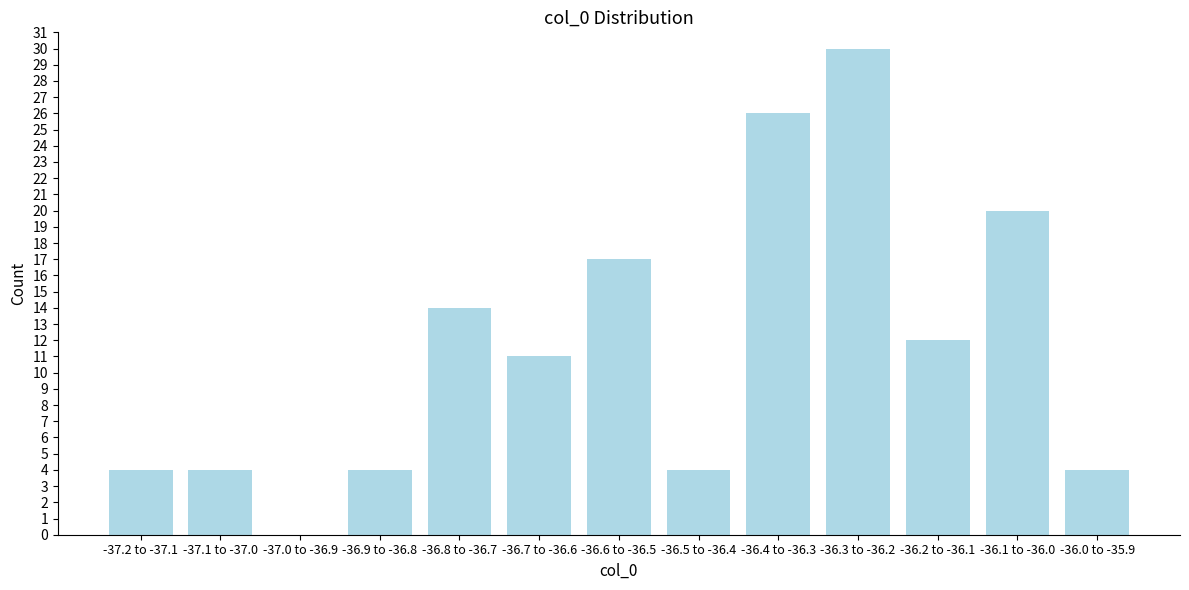

Reading right to left, list all the values displayed in this chart.

-36.0 to -35.9=4	-36.1 to -36.0=20	-36.2 to -36.1=12	-36.3 to -36.2=30	-36.4 to -36.3=26	-36.5 to -36.4=4	-36.6 to -36.5=17	-36.7 to -36.6=11	-36.8 to -36.7=14	-36.9 to -36.8=4	-37.0 to -36.9=0	-37.1 to -37.0=4	-37.2 to -37.1=4